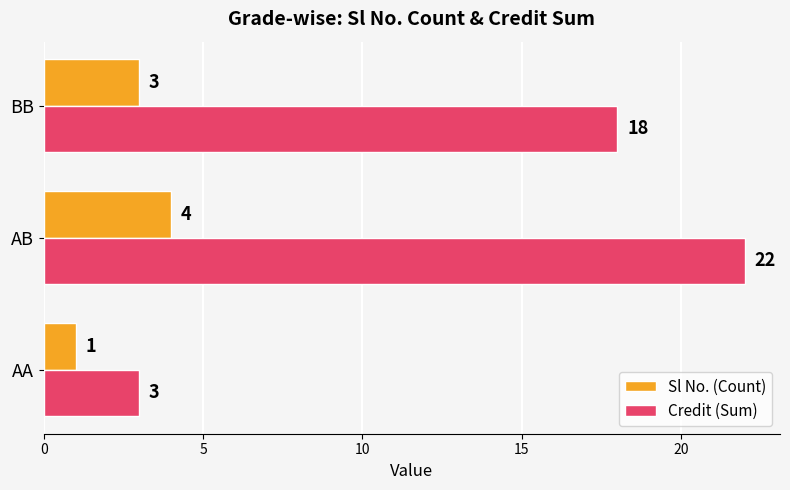

Rank the categories by Sl No. (Count) value from highest to lowest.

AB, BB, AA